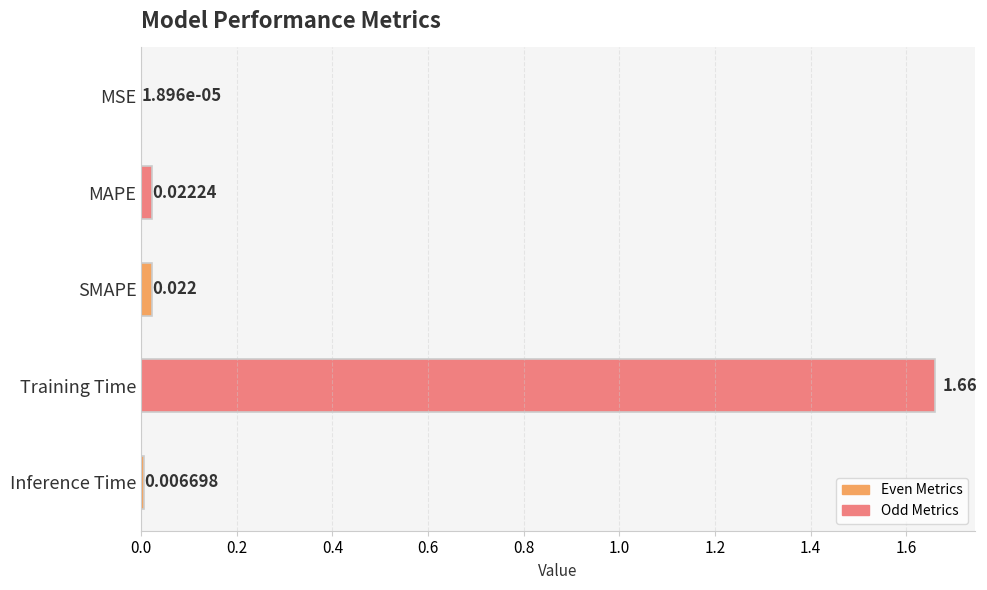

Where is the data nearest to the value 0?

MSE